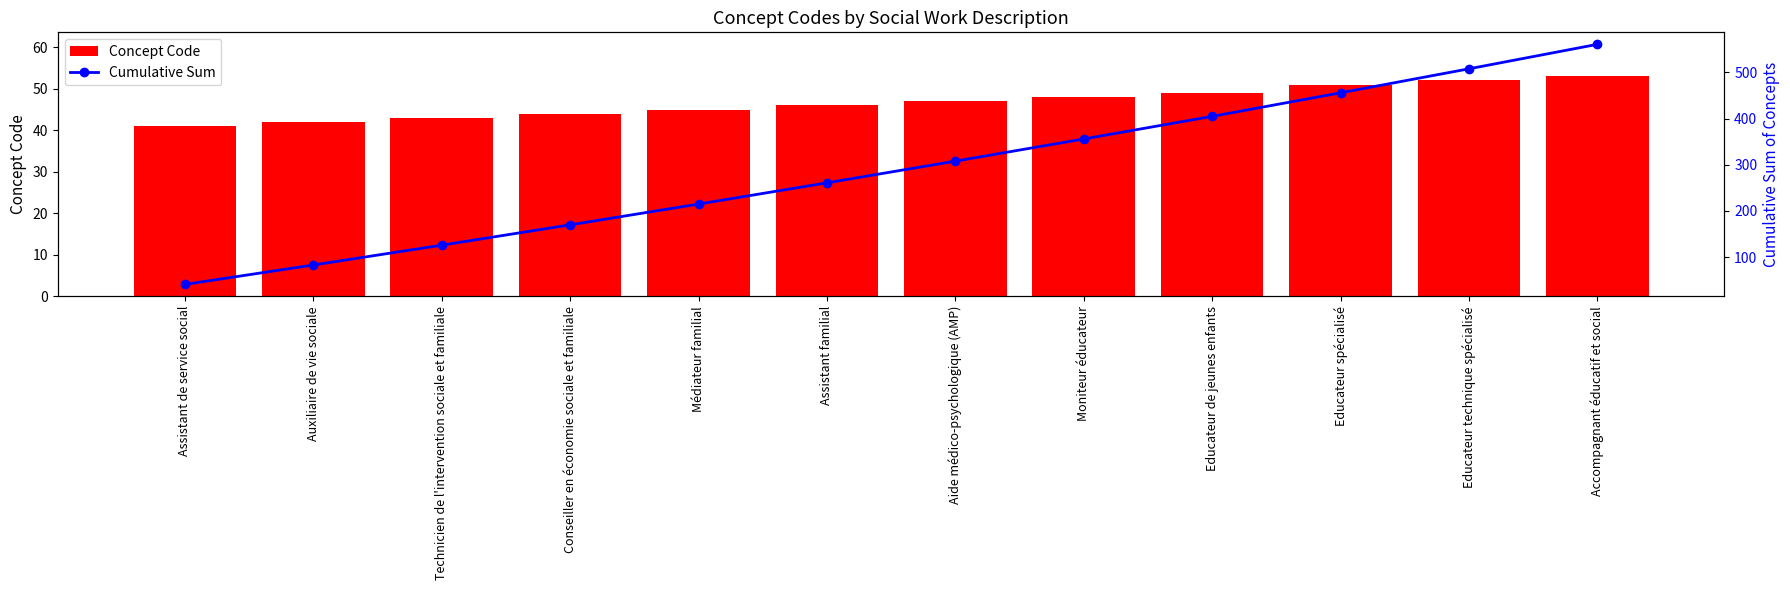

How many values in the Concept Code series exceed 47?

5